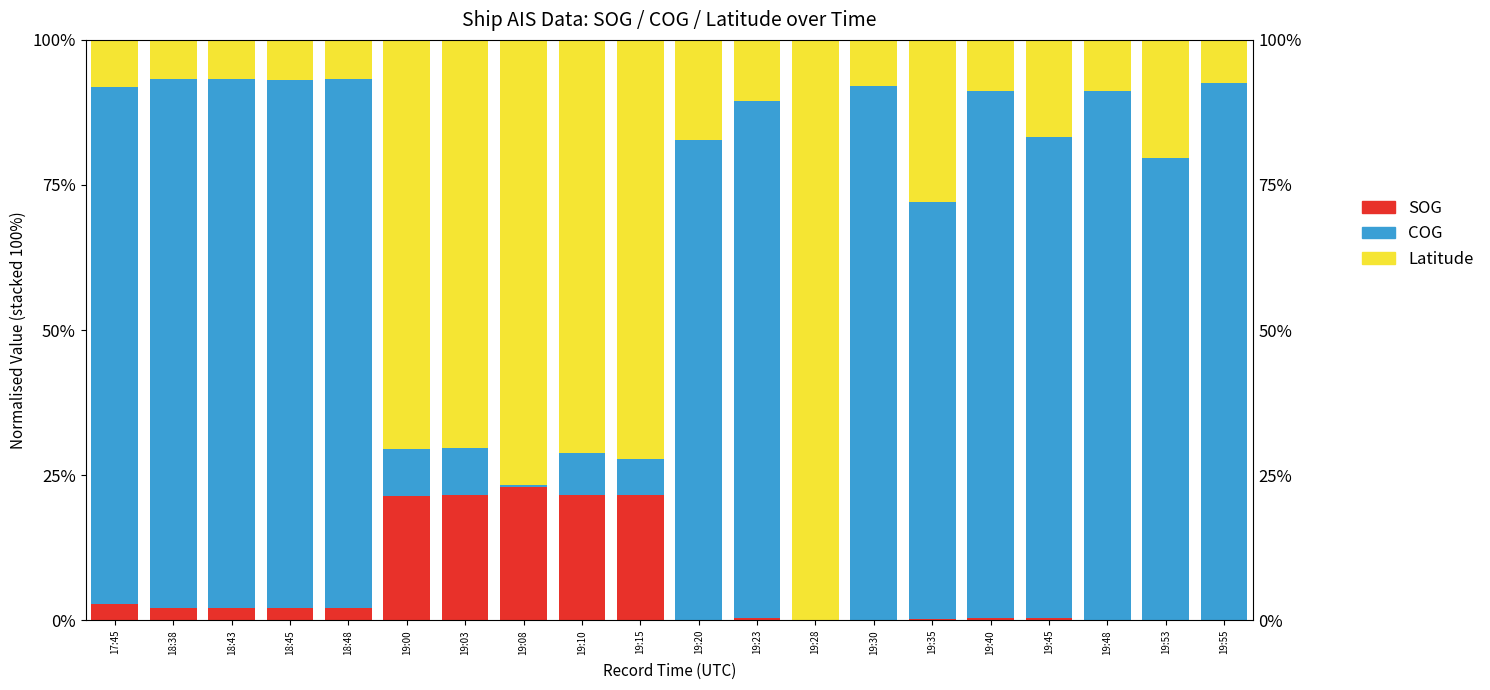

The value of Latitude at 19:00 is 103.0. True or false?

False